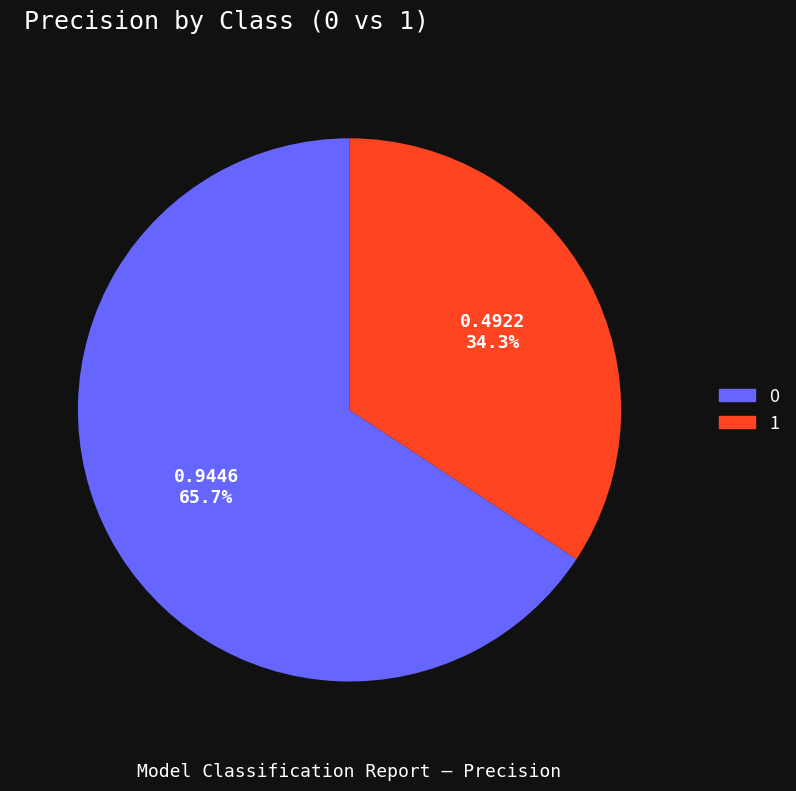

Is it true that 1 is 34% of the pie?

True